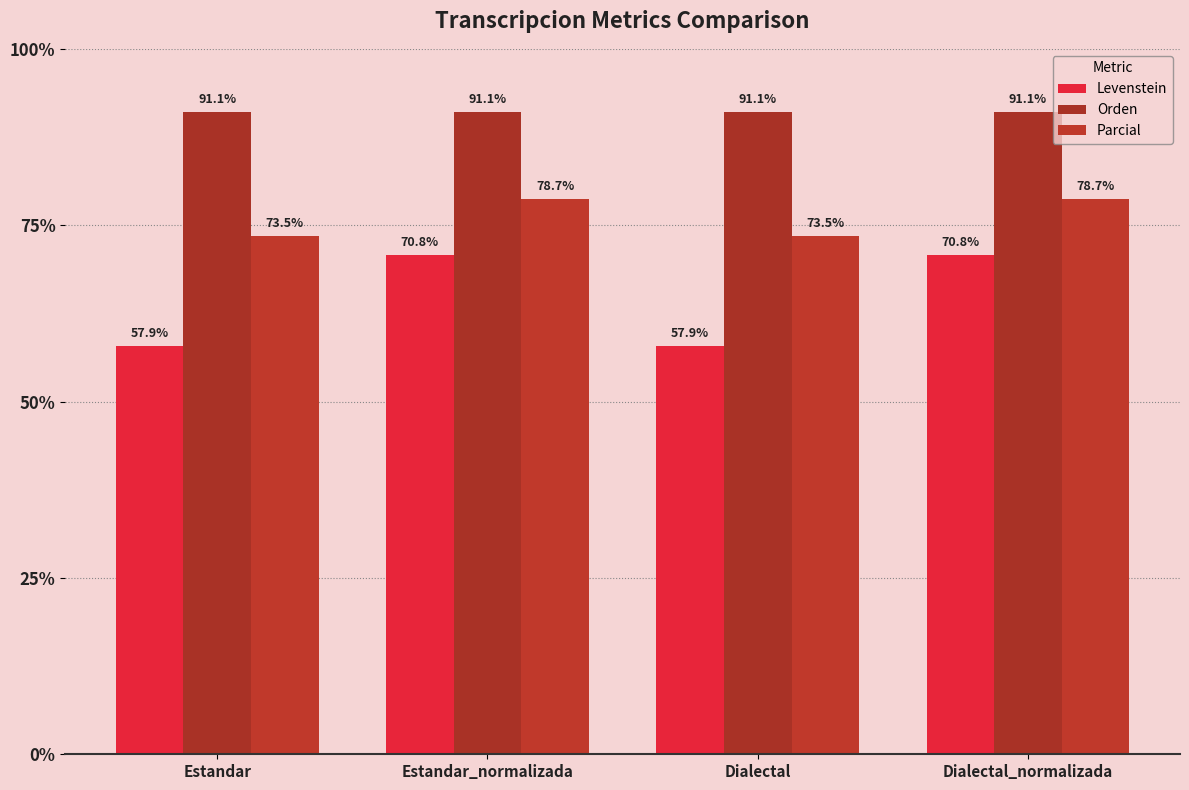

What is the label of the 3rd bar from the left?

Dialectal